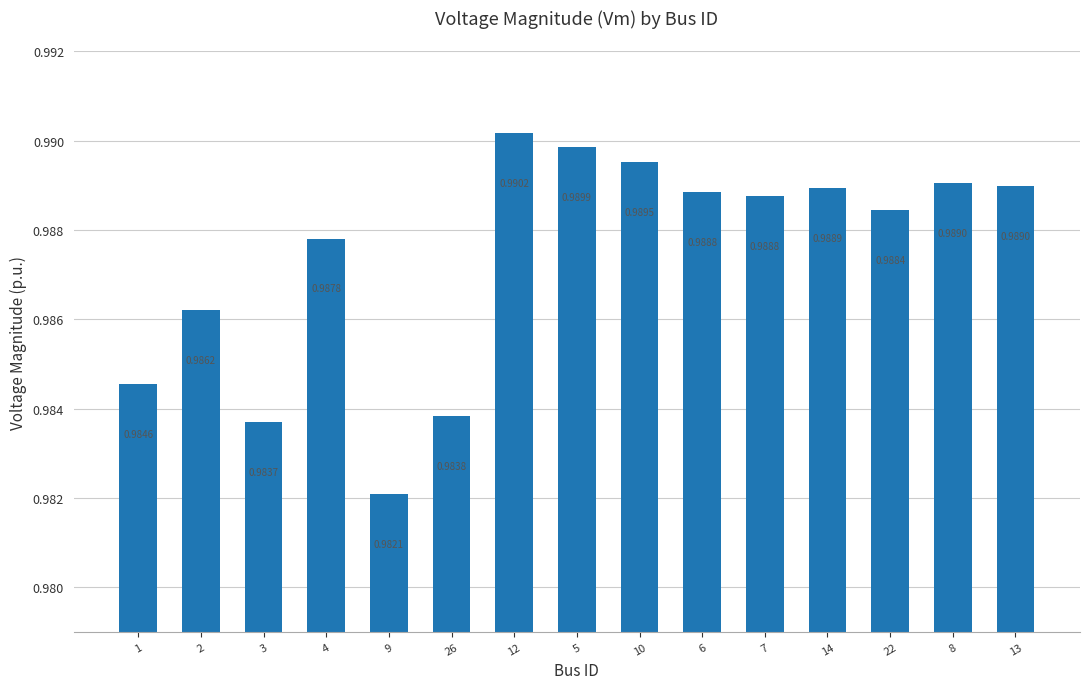

What is the label of the 12th bar from the right?

4